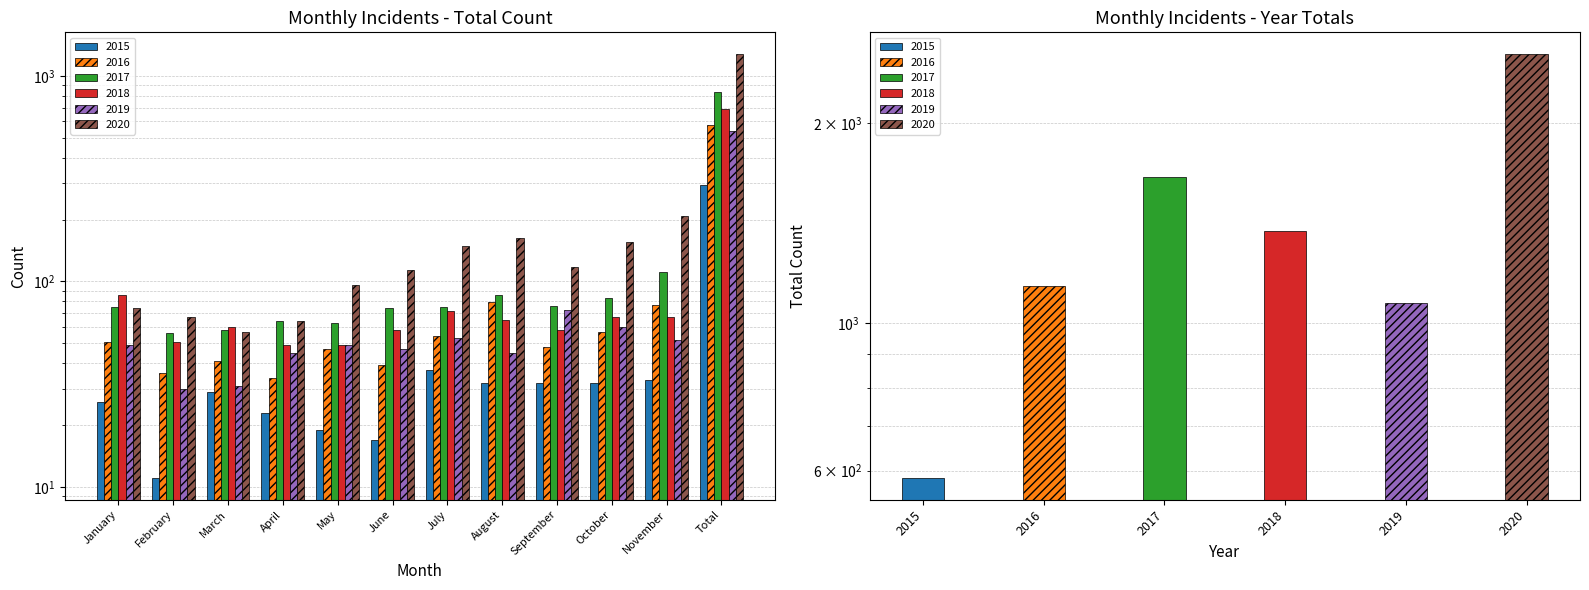

Reading left to right, transcribe all the data shown in this chart.

2015: January=26	February=11	March=29	April=23	May=19	June=17	July=37	August=32	September=32	October=32	November=33	Total=293
2017: January=75	February=56	March=58	April=64	May=63	June=74	July=75	August=86	September=76	October=83	November=111	Total=837
2018: January=86	February=51	March=60	April=49	May=49	June=58	July=72	August=65	September=58	October=67	November=67	Total=693
2016: January=51	February=36	March=41	April=34	May=47	June=39	July=54	August=79	September=48	October=57	November=77	Total=576
2019: January=49	February=30	March=31	April=45	May=49	June=47	July=53	August=45	September=73	October=60	November=52	Total=538
2020: January=74	February=67	March=57	April=64	May=96	June=114	July=149	August=163	September=117	October=156	November=207	Total=1283